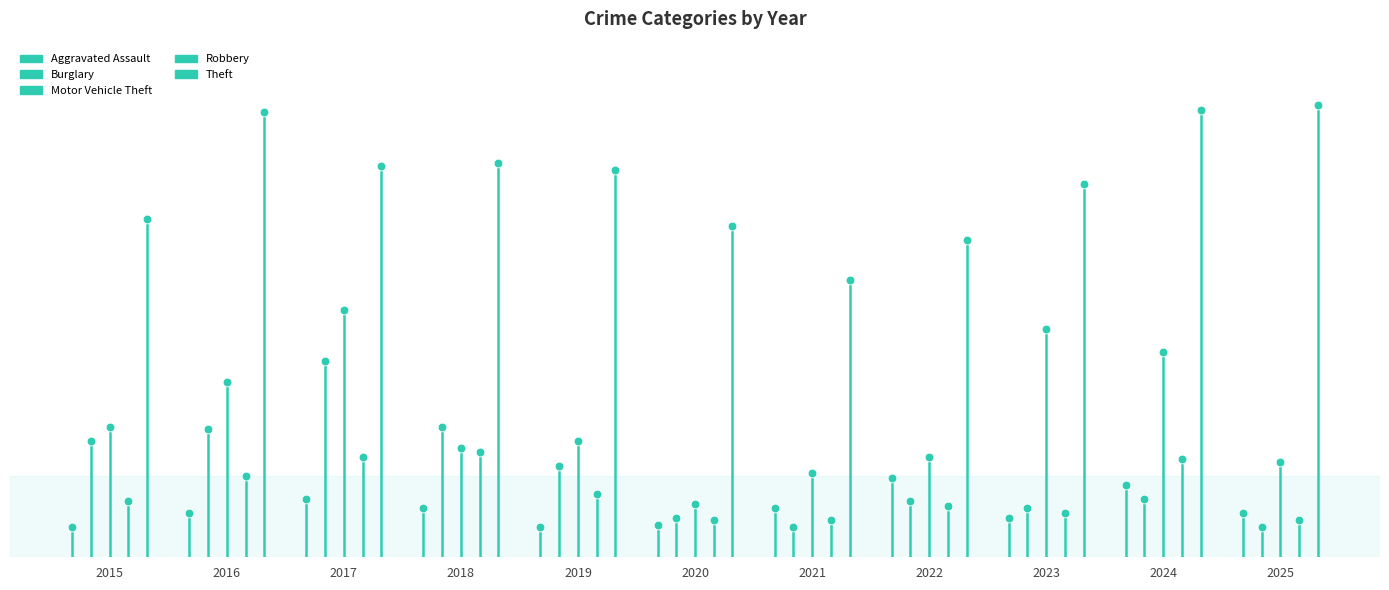

Which series reaches the maximum Y coordinate?

Theft